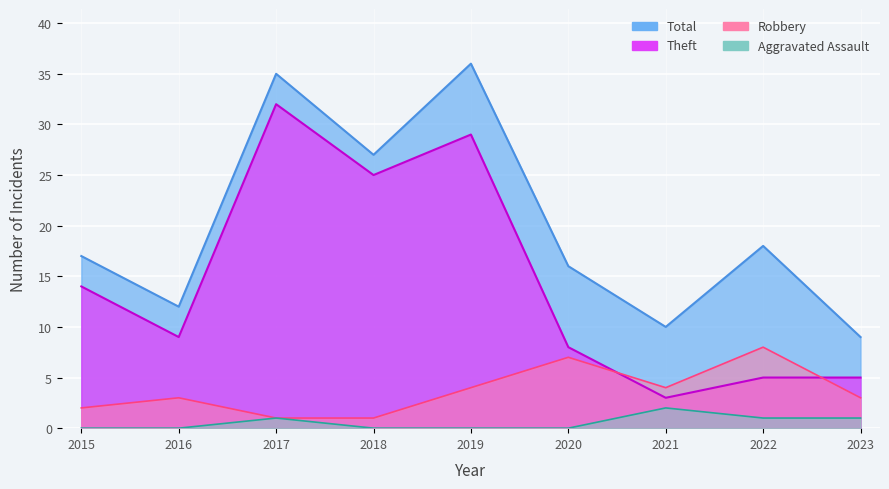

True or false: Theft and Total intersect in this chart.

False